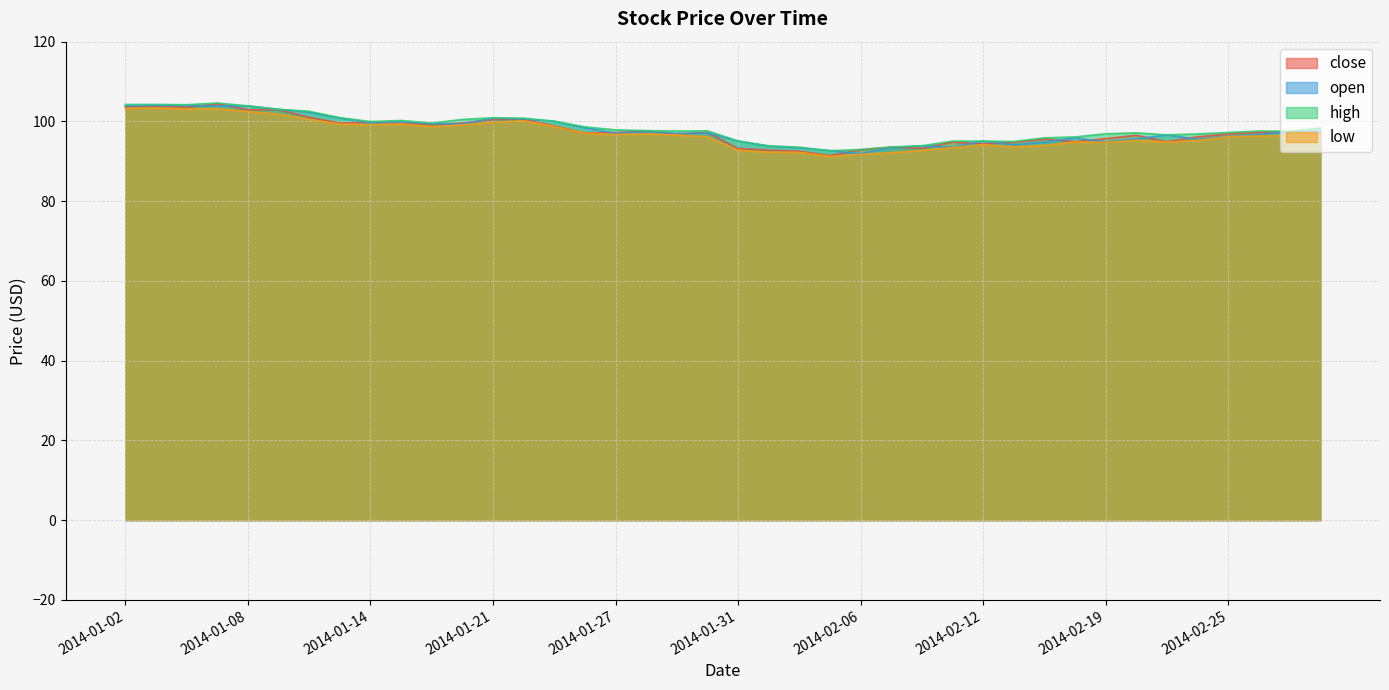

In close, how many points are higher than both neighbors (excluding endpoints)?

11